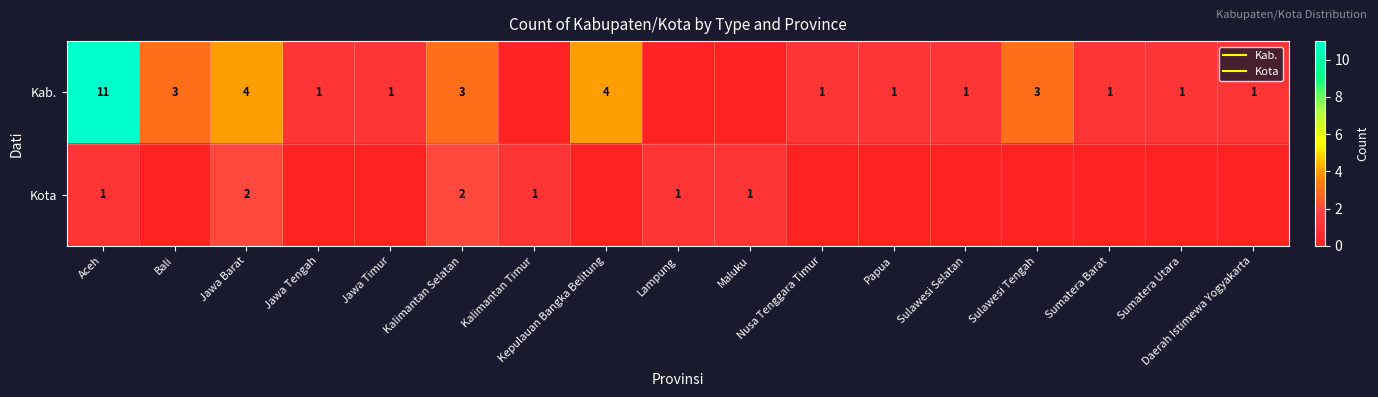

How many values in the Kab. series exceed 1?

6